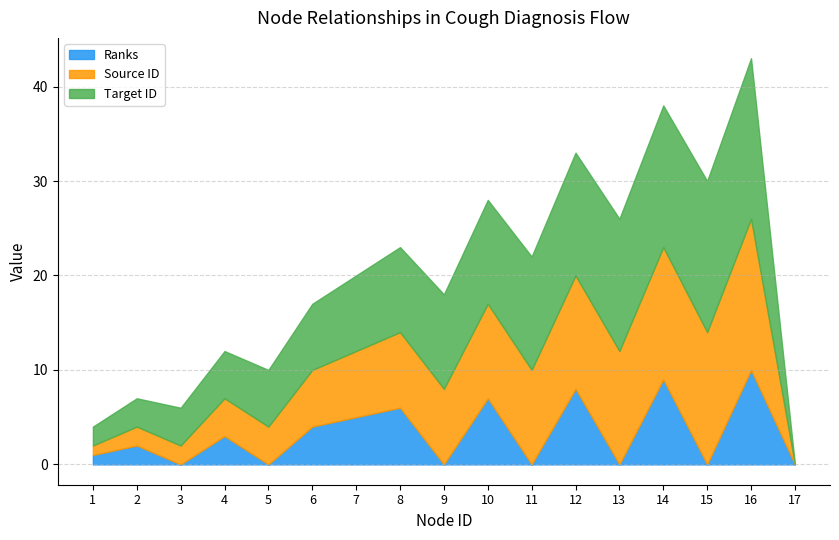

Which has a higher value, 9 or 7?

7